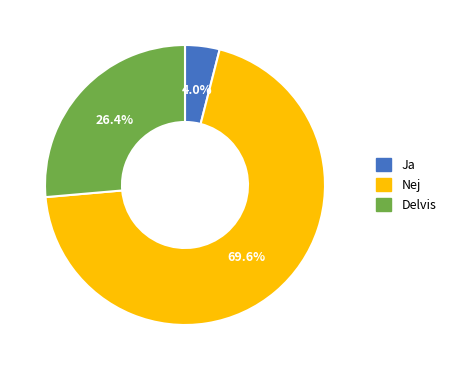

Is there a majority slice in this chart?

Yes